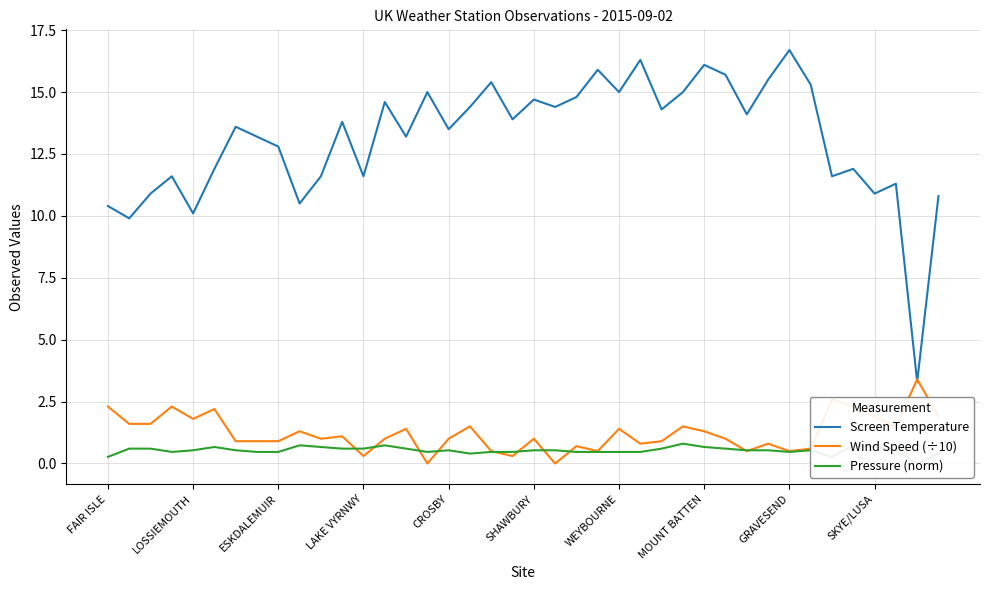

What is the sum of the Screen Temperature values at FAIR ISLE and 19?

24.3